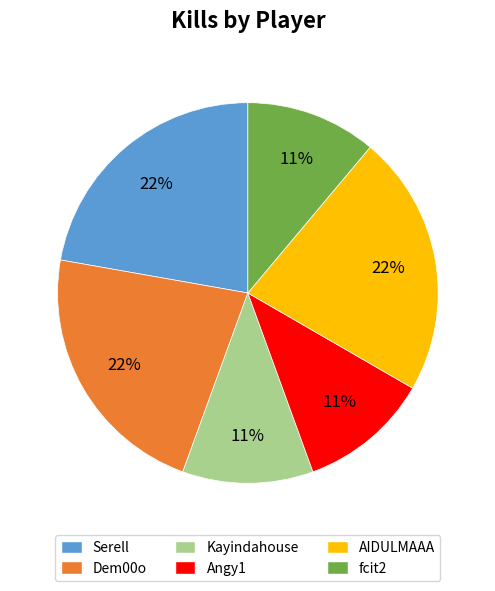

The AIDULMAAA slice represents 22% of the pie. True or false?

True